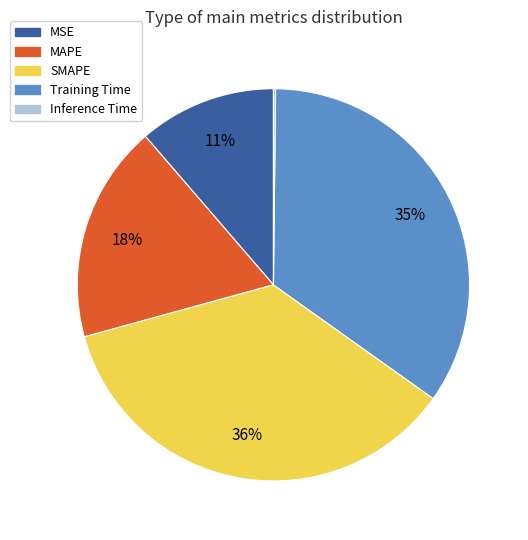

To the nearest percent, what is the difference between the Training Time and MAPE slice percentages?

17%